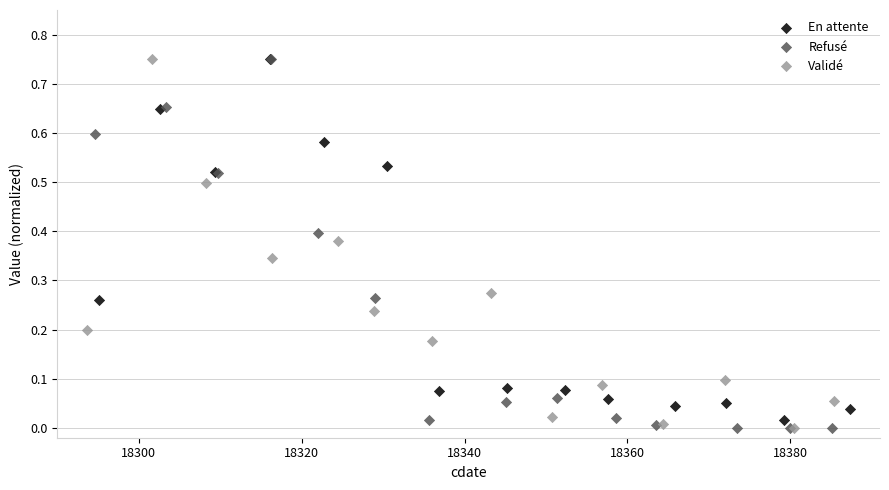

Which series has the largest Y range (max minus min)?

Refusé